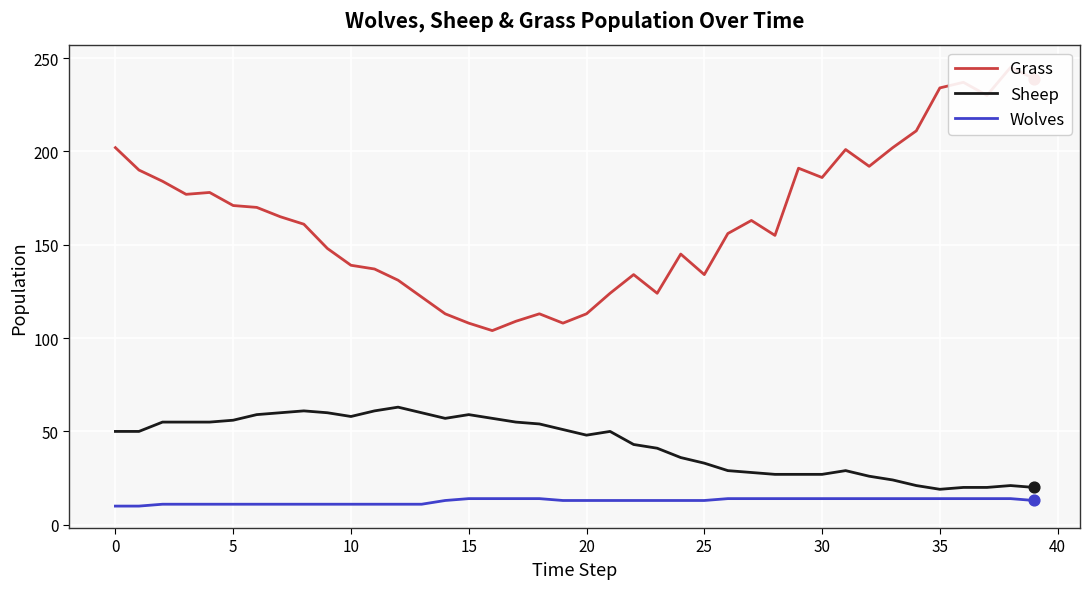

Which series has the largest total across all categories?

Grass